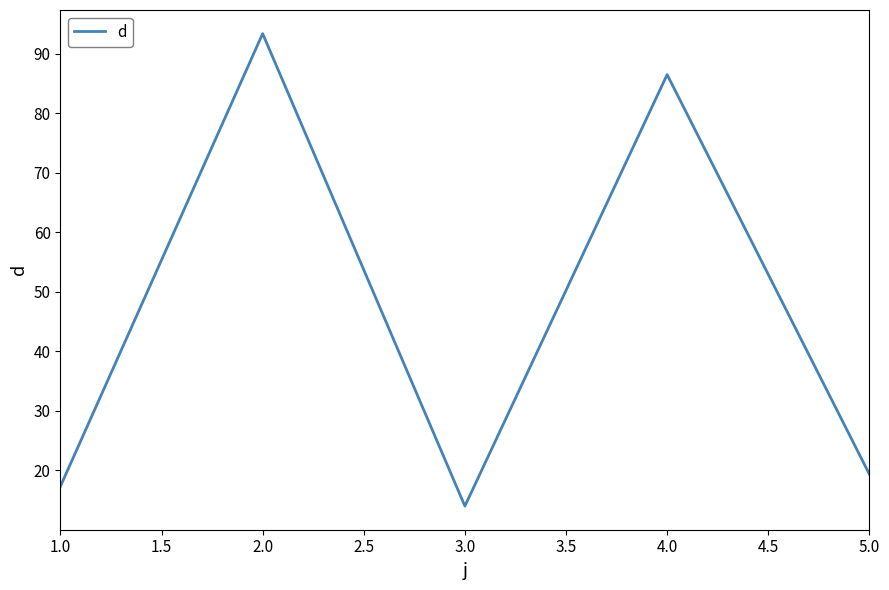

Is it true that the value at 3.0 is 14.0?

True